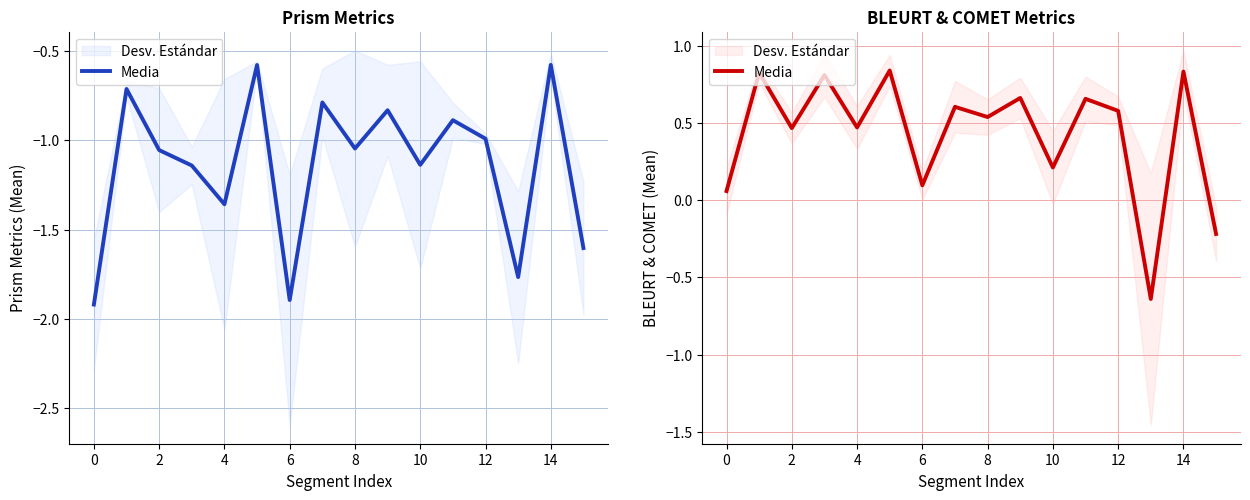

Where is the first local minimum?

2